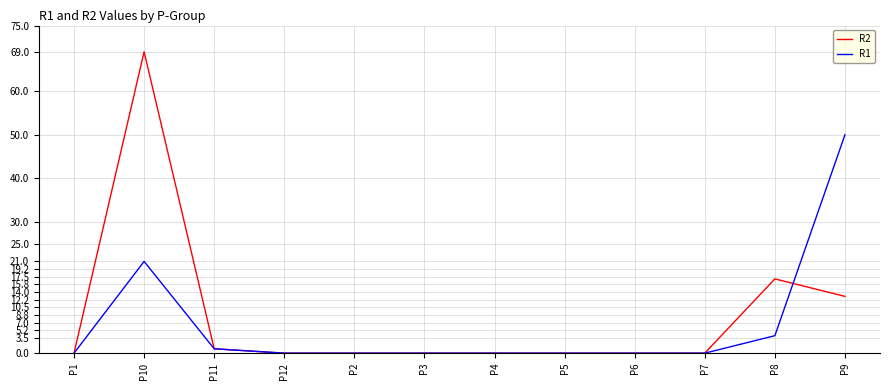

Rank the series at P10 from lowest to highest value.

R1, R2